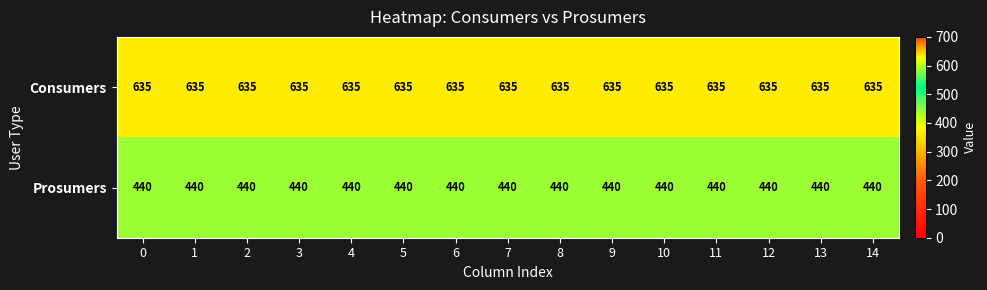

Count the number of categories in the chart.

15